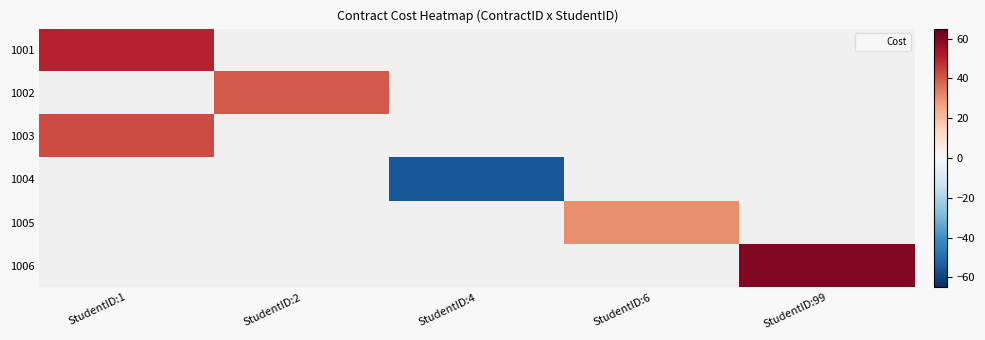

Read the 1005 value at StudentID:6.

30.0